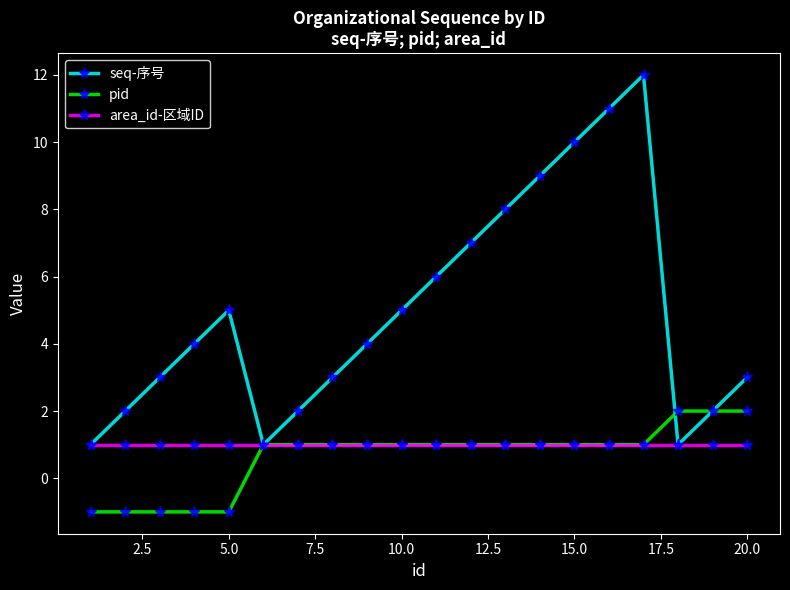

Which series has the widest spread of values?

seq-序号